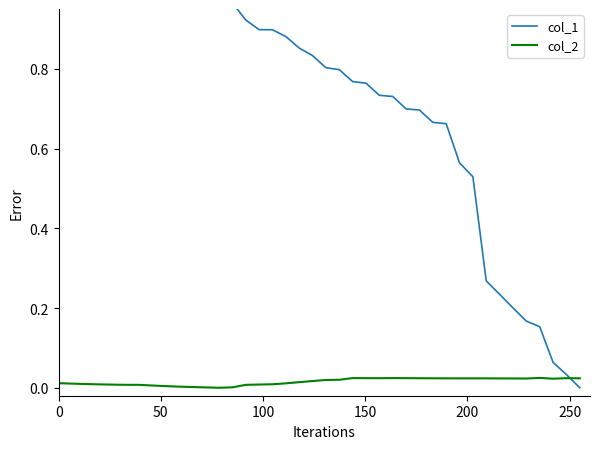

How many positive values does the col_2 series have?

39